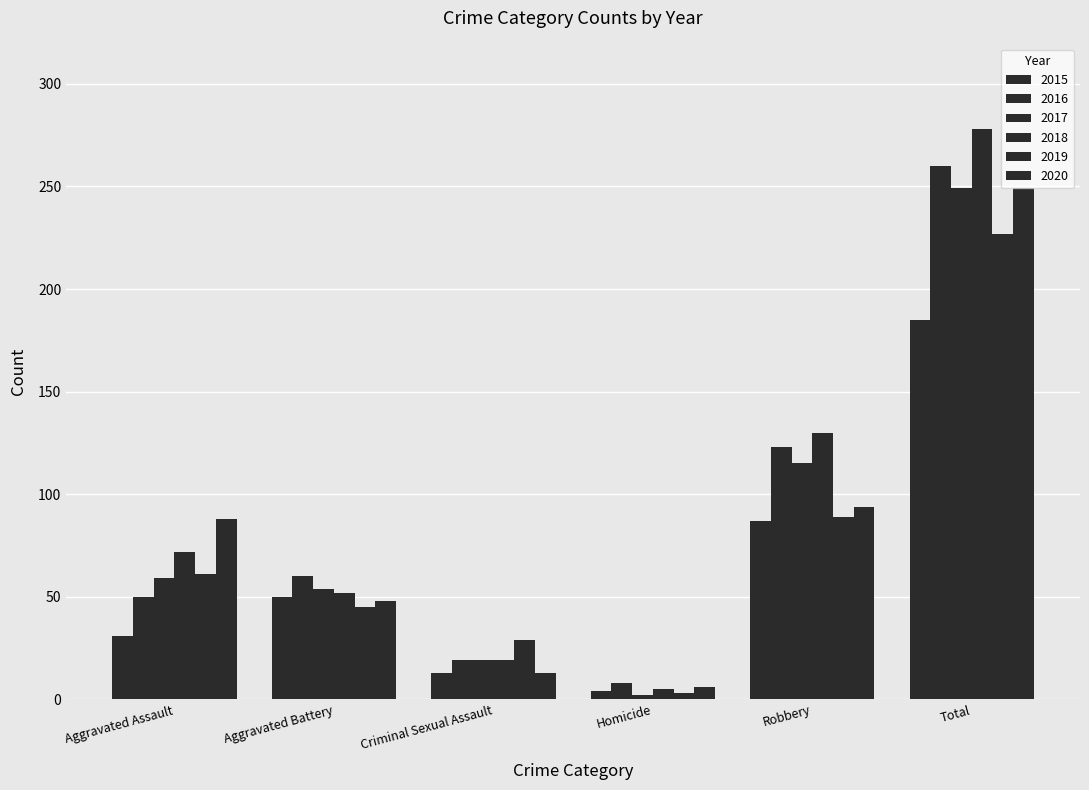

Reading left to right, what are all the values shown in this chart?

2015: Aggravated Assault=31	Aggravated Battery=50	Criminal Sexual Assault=13	Homicide=4	Robbery=87	Total=185
2016: Aggravated Assault=50	Aggravated Battery=60	Criminal Sexual Assault=19	Homicide=8	Robbery=123	Total=260
2017: Aggravated Assault=59	Aggravated Battery=54	Criminal Sexual Assault=19	Homicide=2	Robbery=115	Total=249
2018: Aggravated Assault=72	Aggravated Battery=52	Criminal Sexual Assault=19	Homicide=5	Robbery=130	Total=278
2019: Aggravated Assault=61	Aggravated Battery=45	Criminal Sexual Assault=29	Homicide=3	Robbery=89	Total=227
2020: Aggravated Assault=88	Aggravated Battery=48	Criminal Sexual Assault=13	Homicide=6	Robbery=94	Total=249